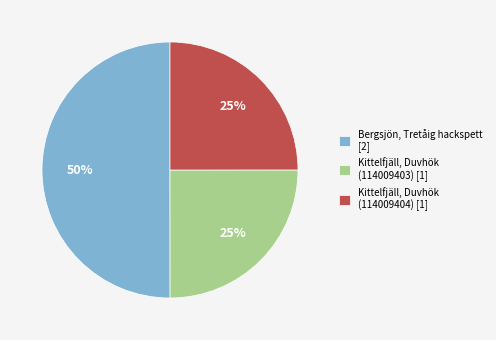

Which category has the biggest portion of the pie?

Bergsjön, Tretåig hackspett [2]